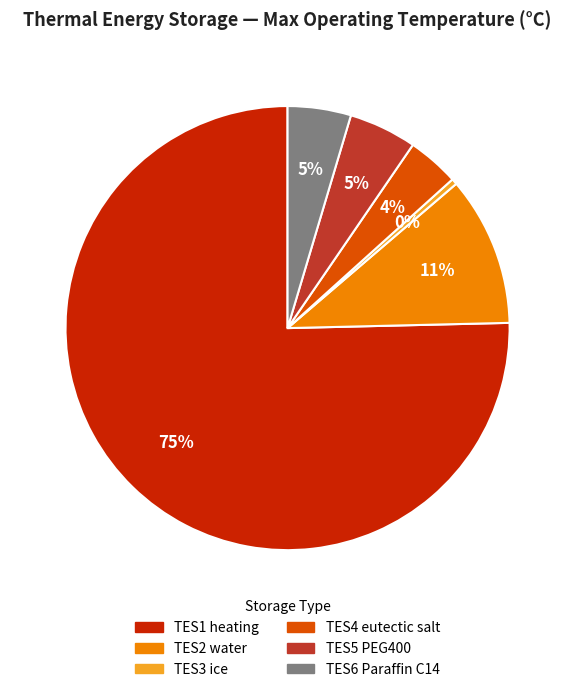

Is there a majority slice in this chart?

Yes